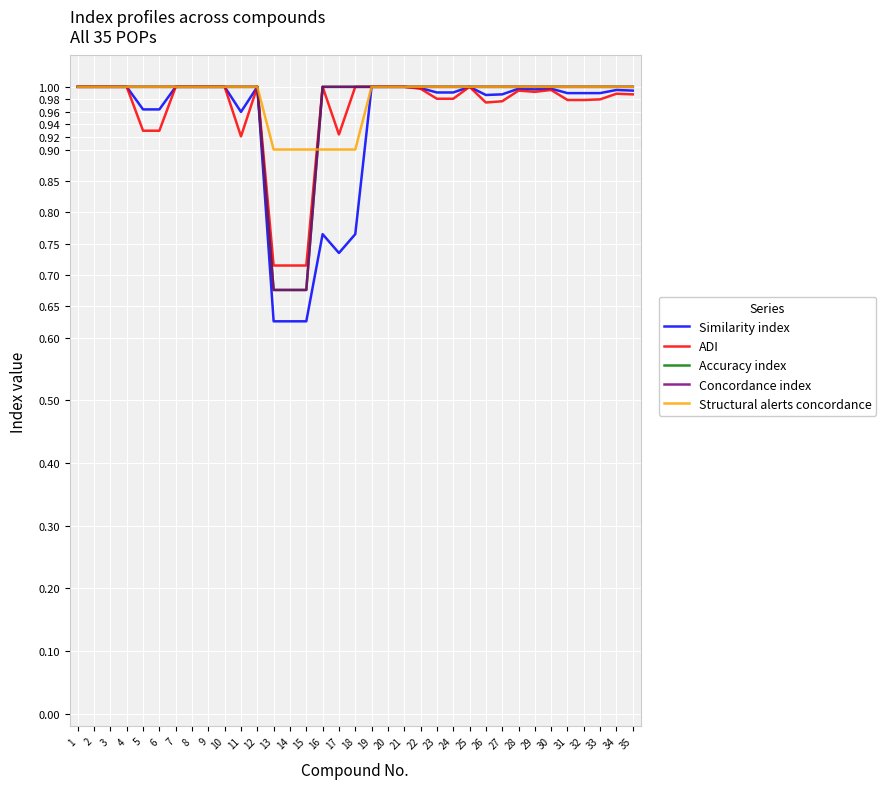

True or false: Similarity index and ADI cross at least once.

False